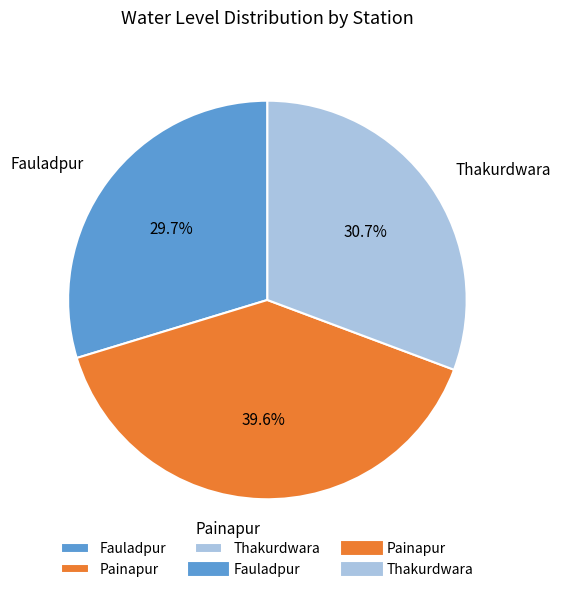

Is it true that Painapur is 34% of the pie?

False